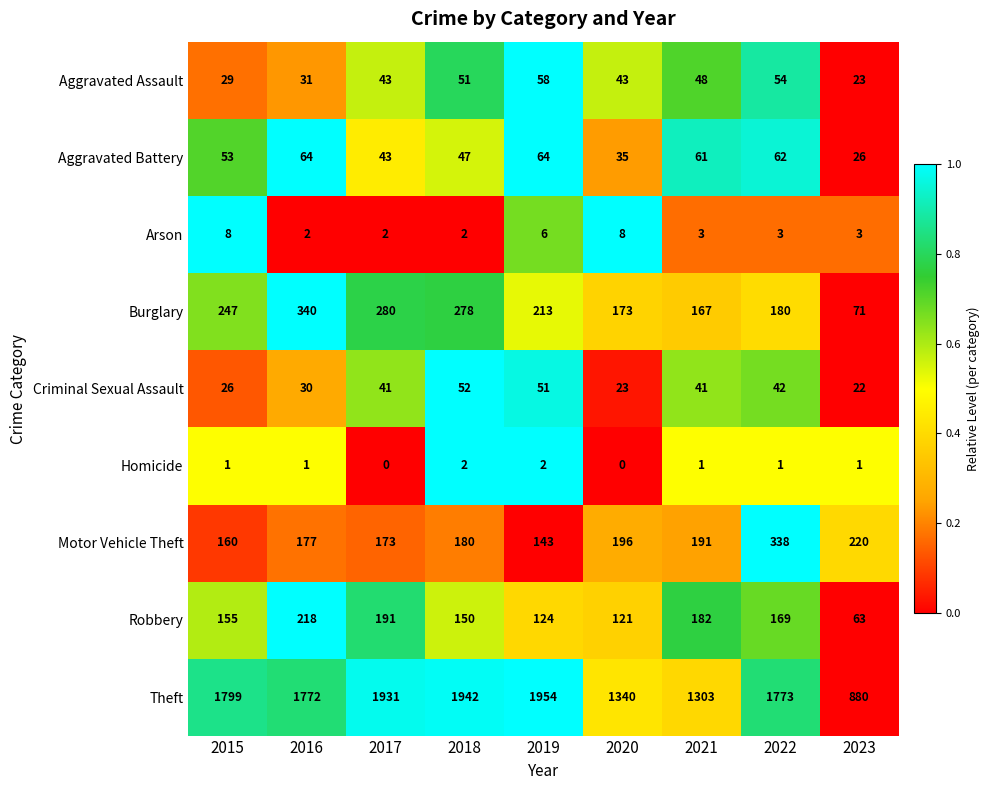

At how many categories does at least one series exceed 0?

9